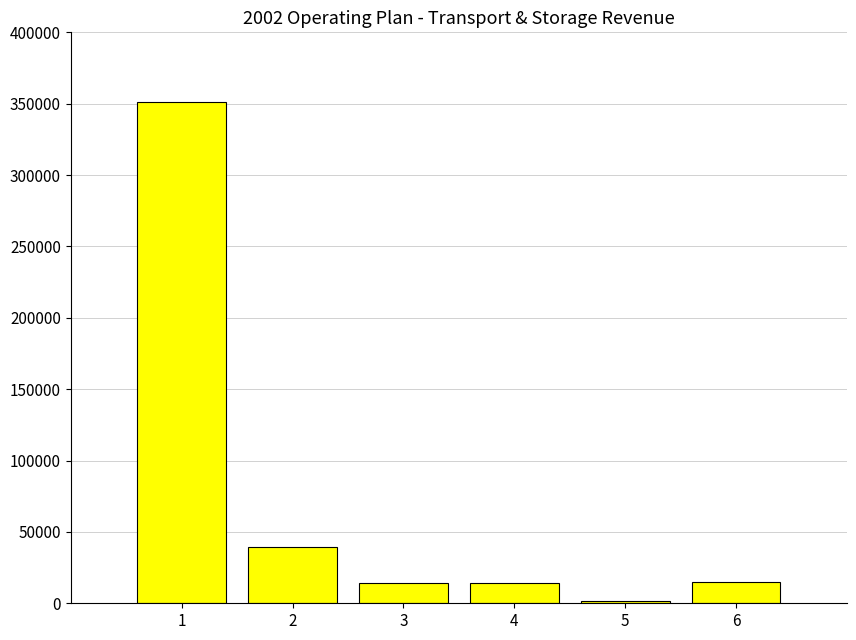

The value at 2 is 39314. True or false?

True